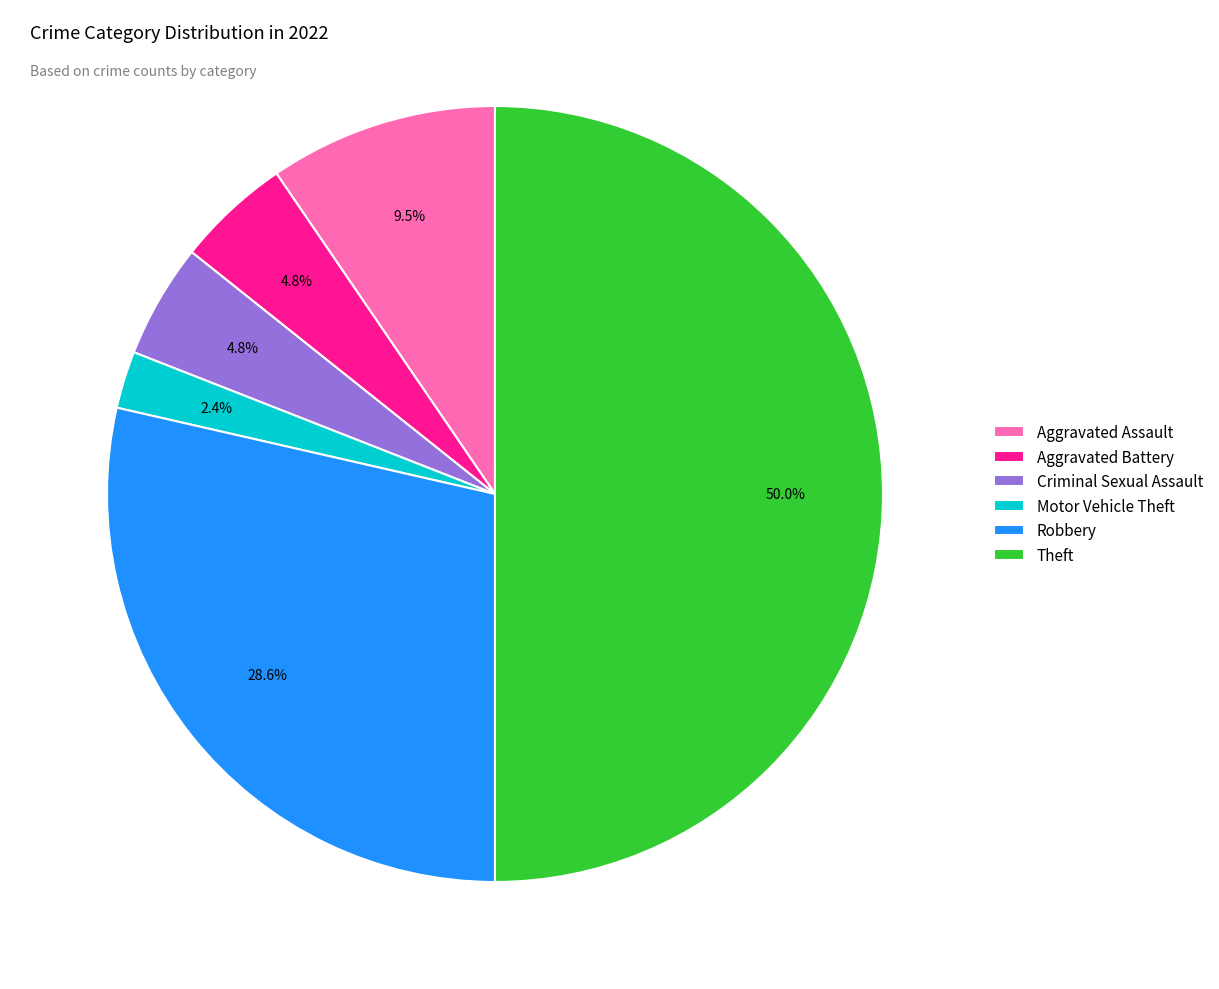

How much of the chart is everything except Robbery?

71.4%